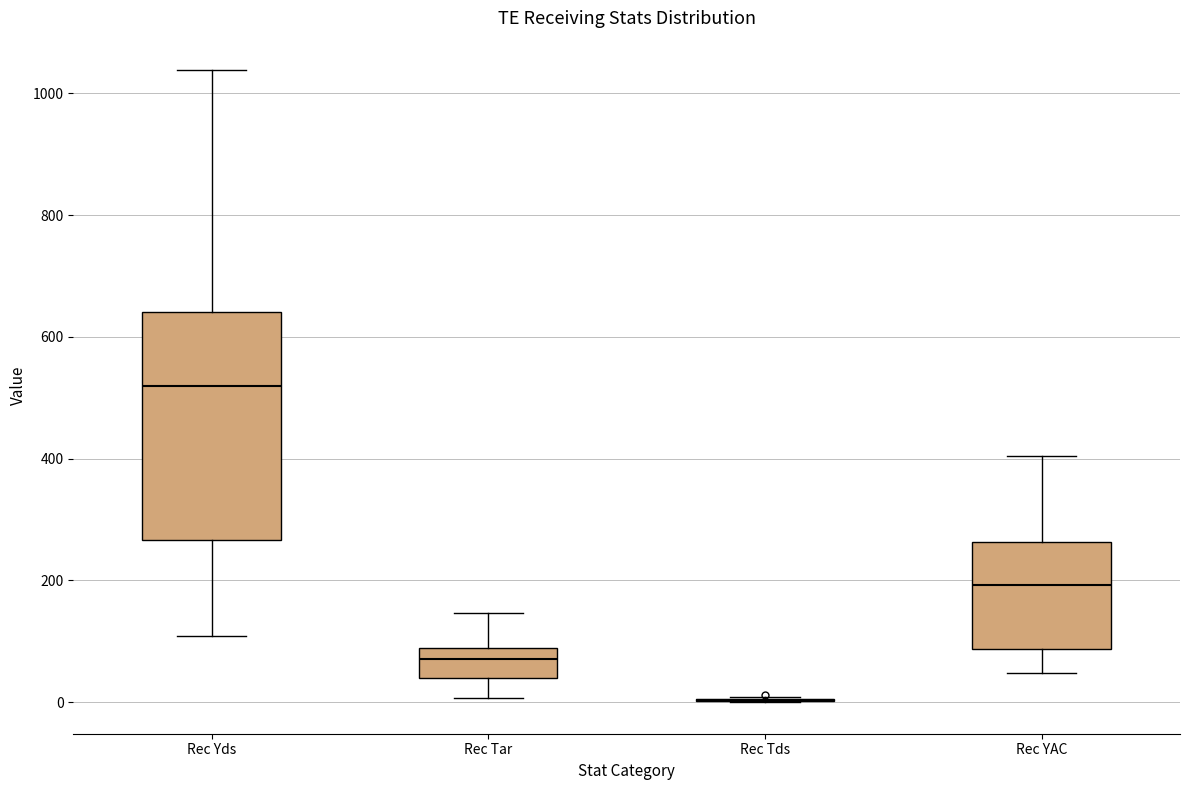

Reading left to right, read every box against the y-axis: the position of its median line, the range the box covers, and the ends of its whiskers. The values are not printed on the chart, so give them approximately, as read against the axis.

Rec Yds: median 520, box 260 to 640, whiskers 100 to 1040
Rec Tar: median 80 (inside the box), box 40 to 80, whiskers 0 to 140
Rec Tds: box collapsed to a line at 0, whiskers 0 to 0
Rec YAC: median 200, box 80 to 260, whiskers 40 to 400